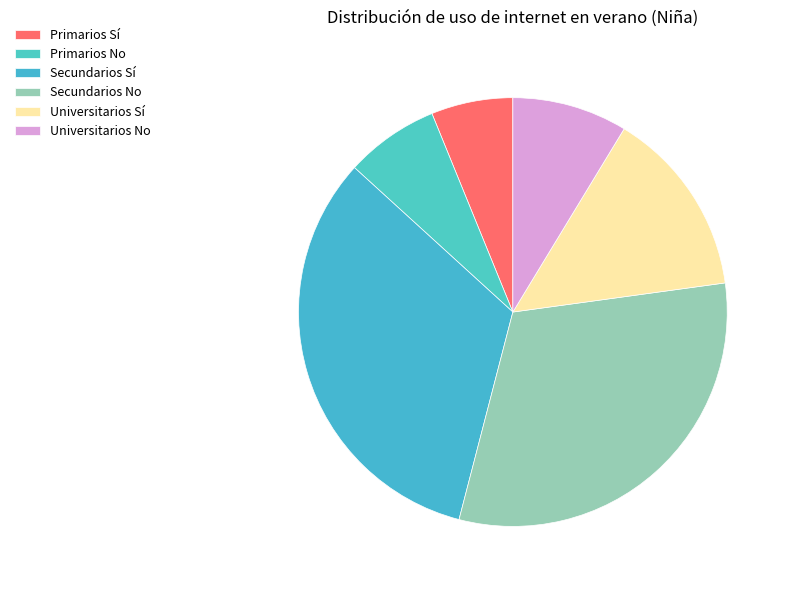

Is there a majority slice in this chart?

No